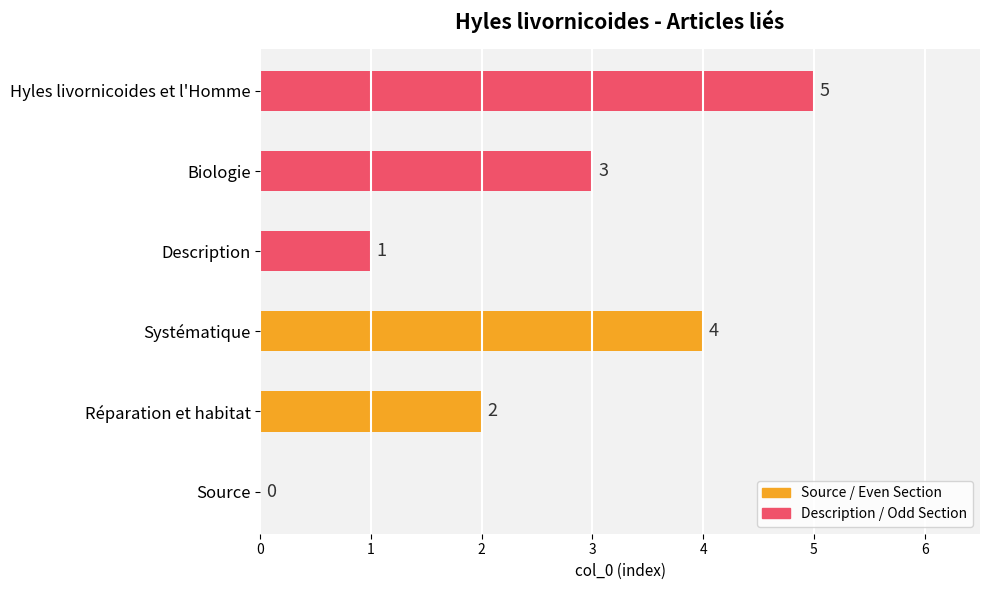

What are all the series names shown in the legend?

Source / Even Section, Description / Odd Section